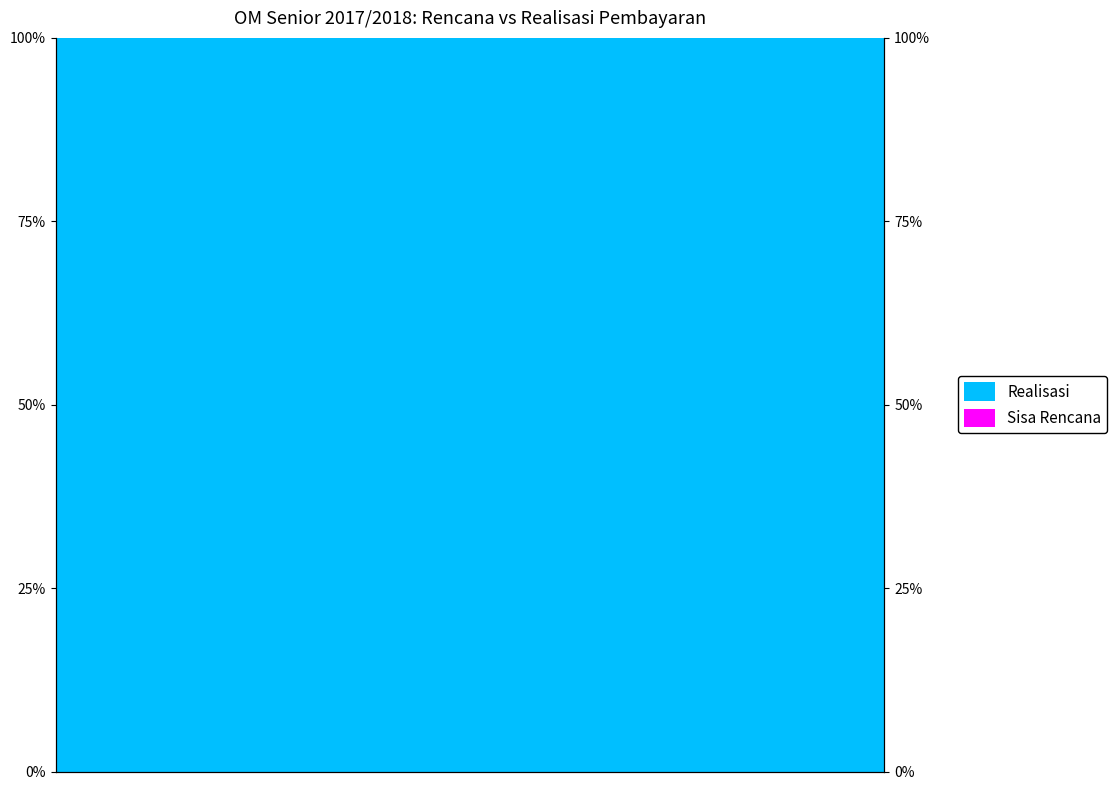

Which series changed the most between 20 and 25?

Realisasi